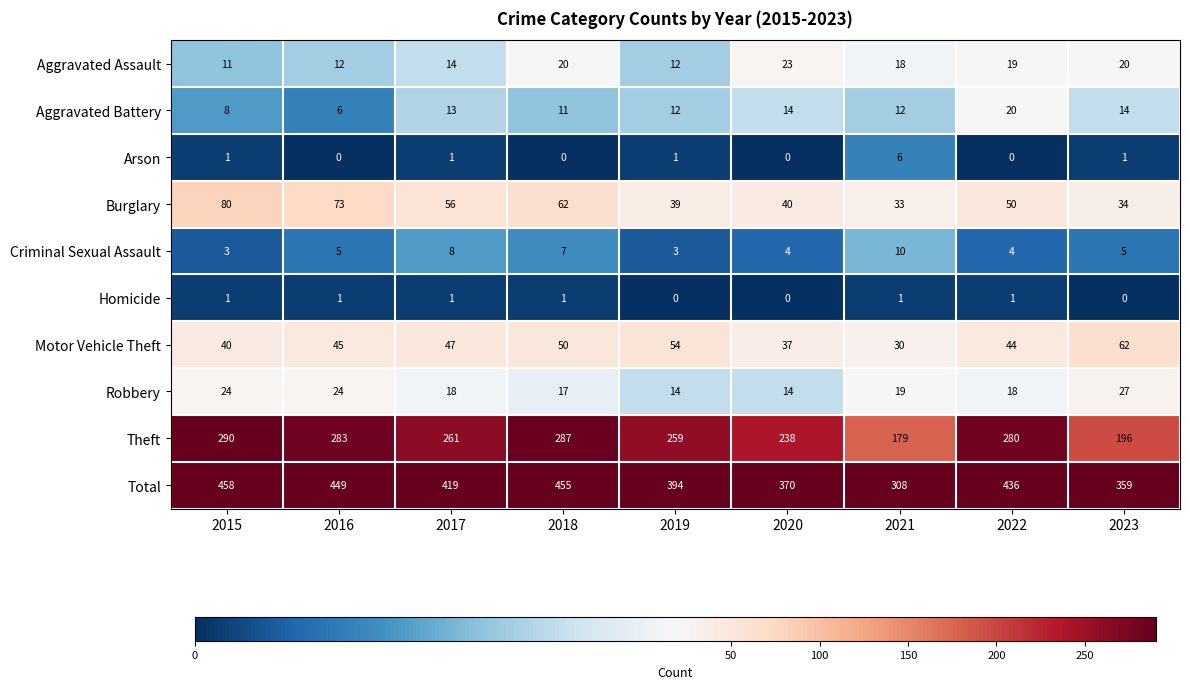

What is the sum of all Arson values?

10